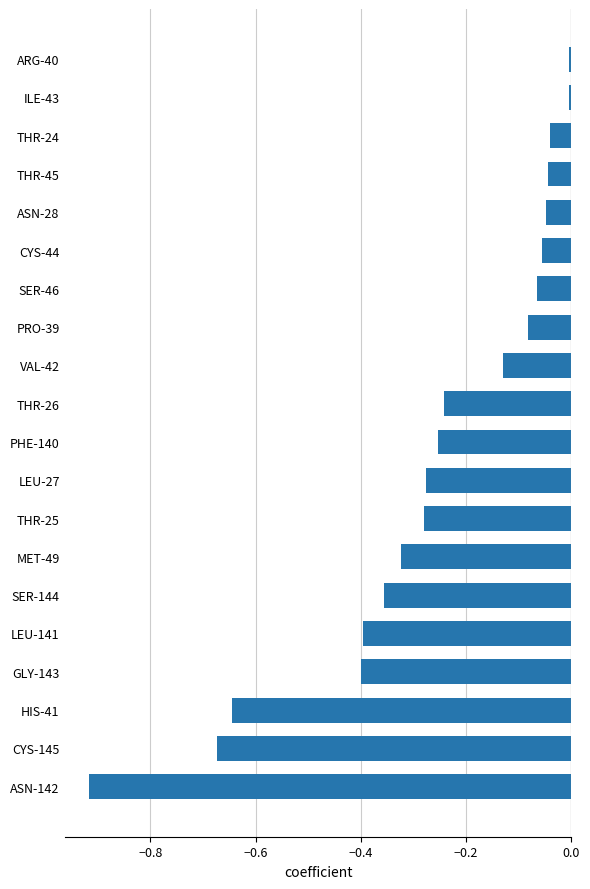

True or false: the data shows -0.4 at ASN-142.

False